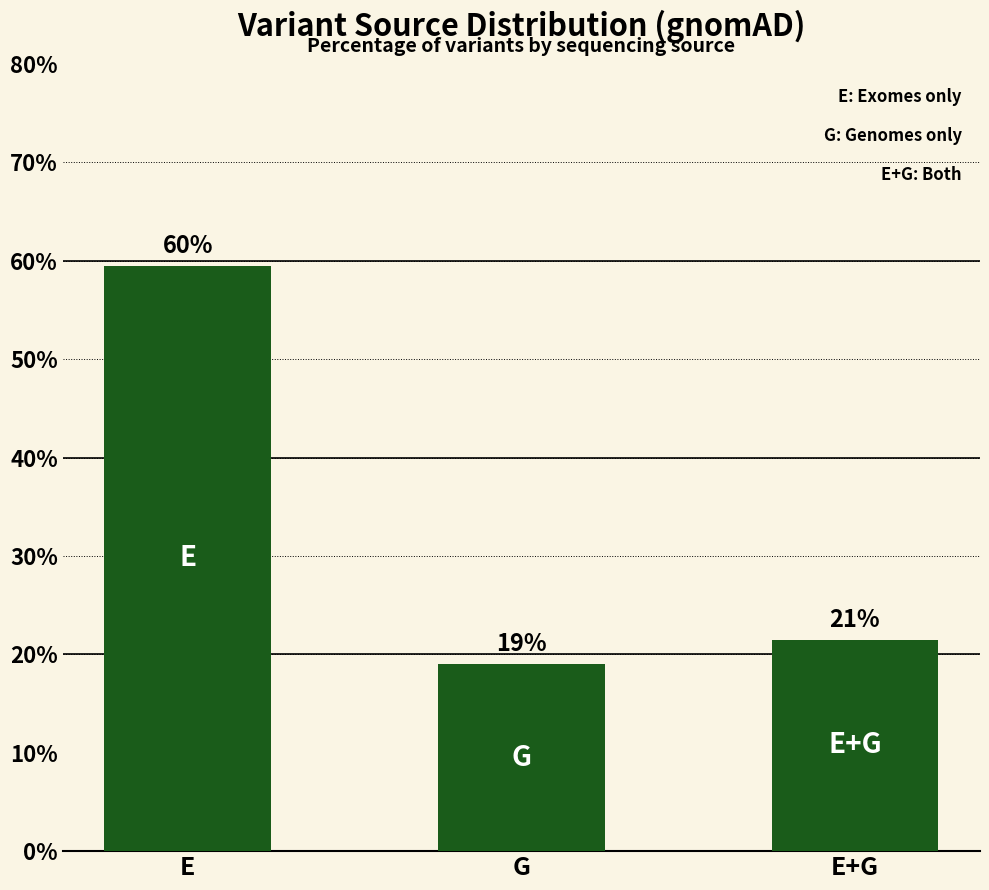

Are the bars horizontal?

No